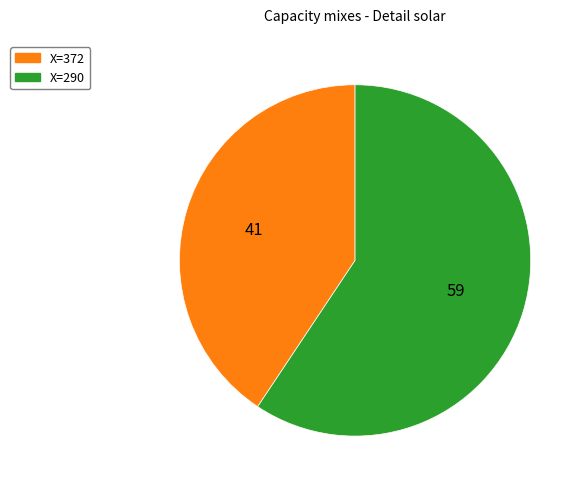

Does any single category account for the majority?

Yes